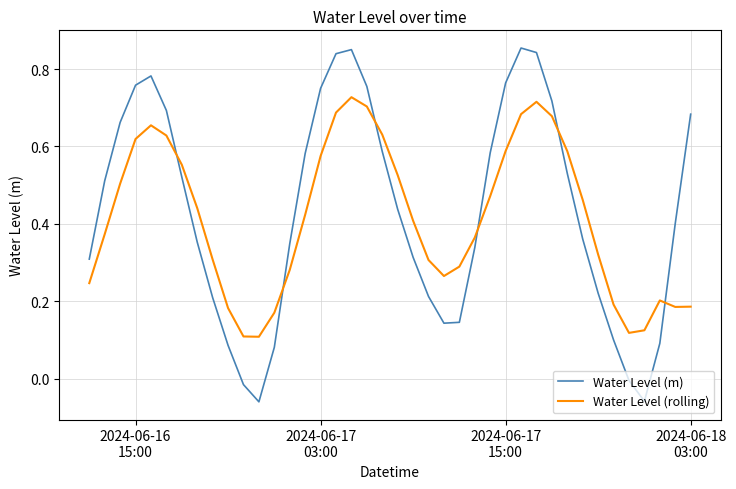

Which series has the largest range (max minus min)?

Water Level (m)